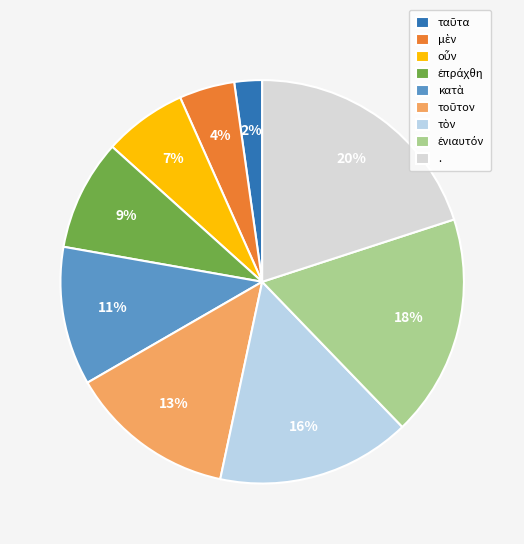

To the nearest percent, what is the difference between the ταῦτα and . slice percentages?

18%